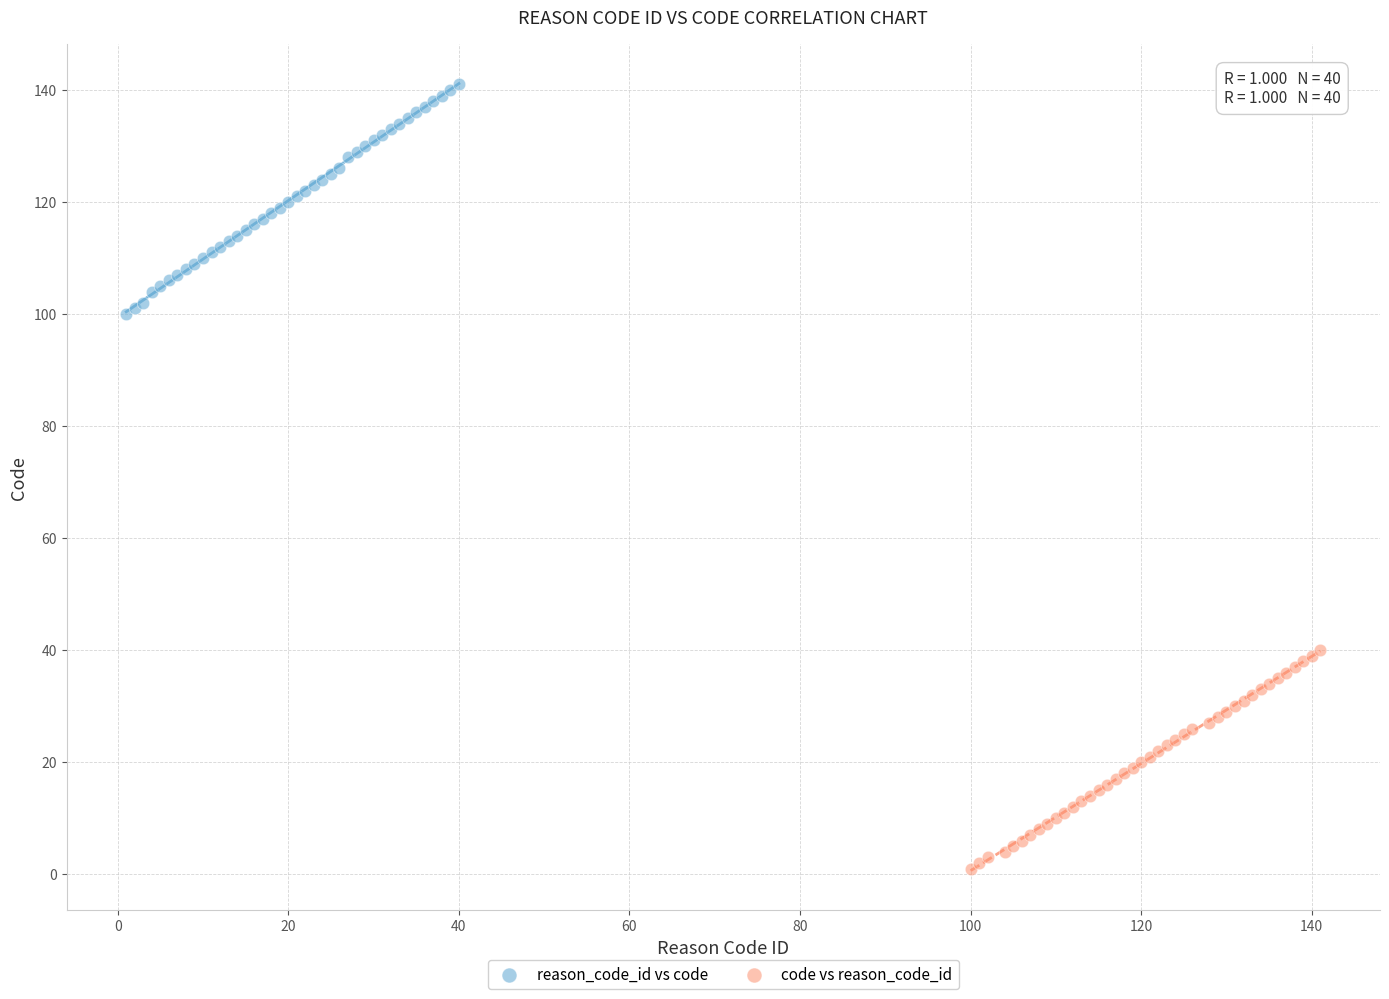

Which series contains the lowest Y value?

code vs reason_code_id